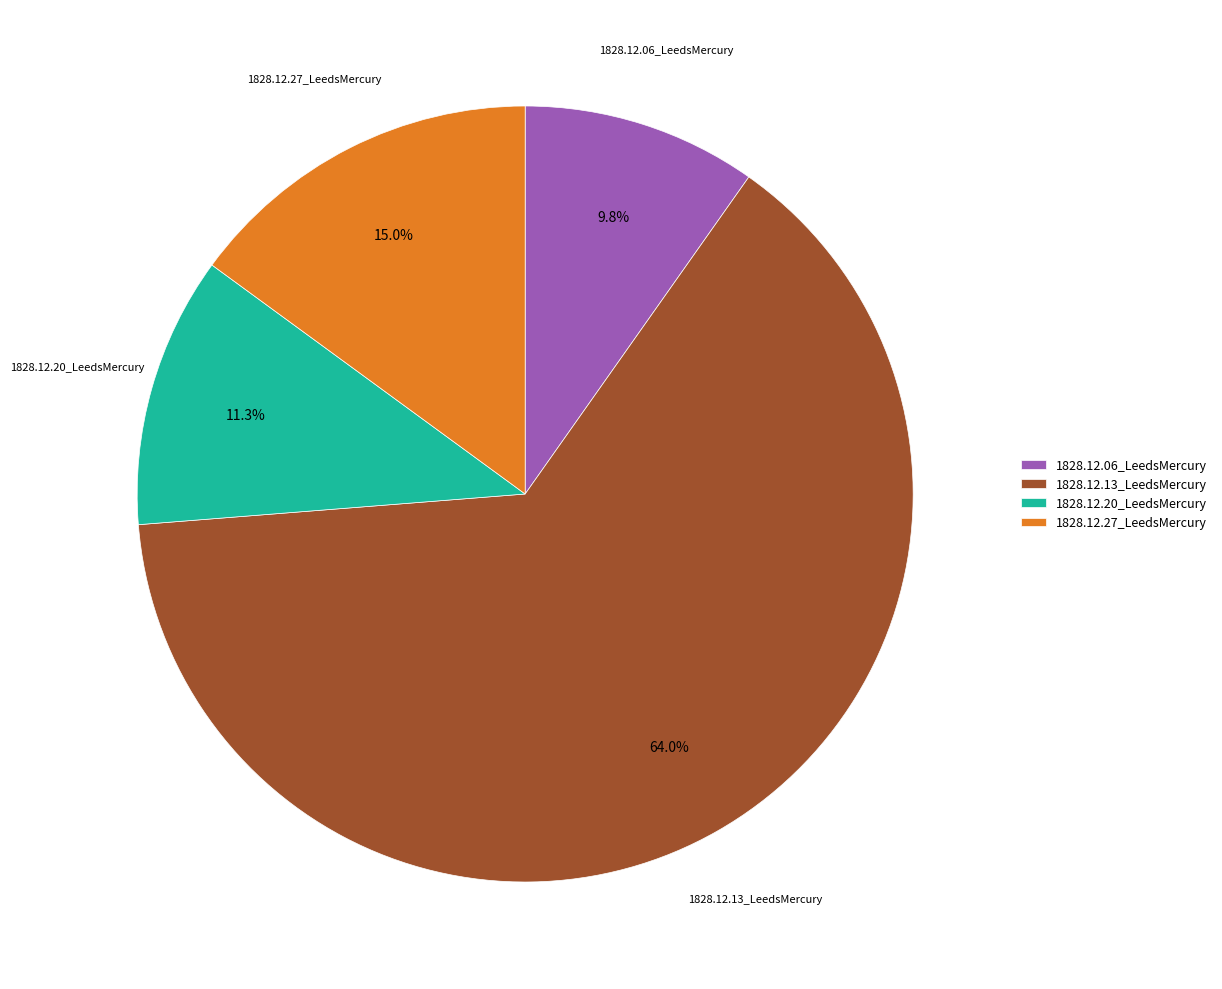

How many segments does this pie chart have?

4